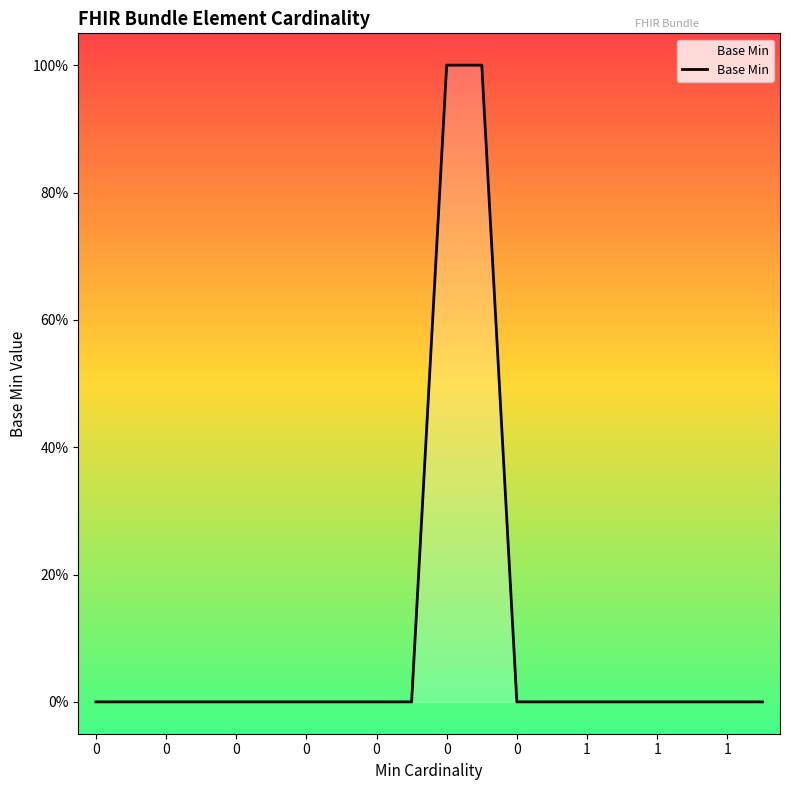

What is the value of the 11th point from the left?

1